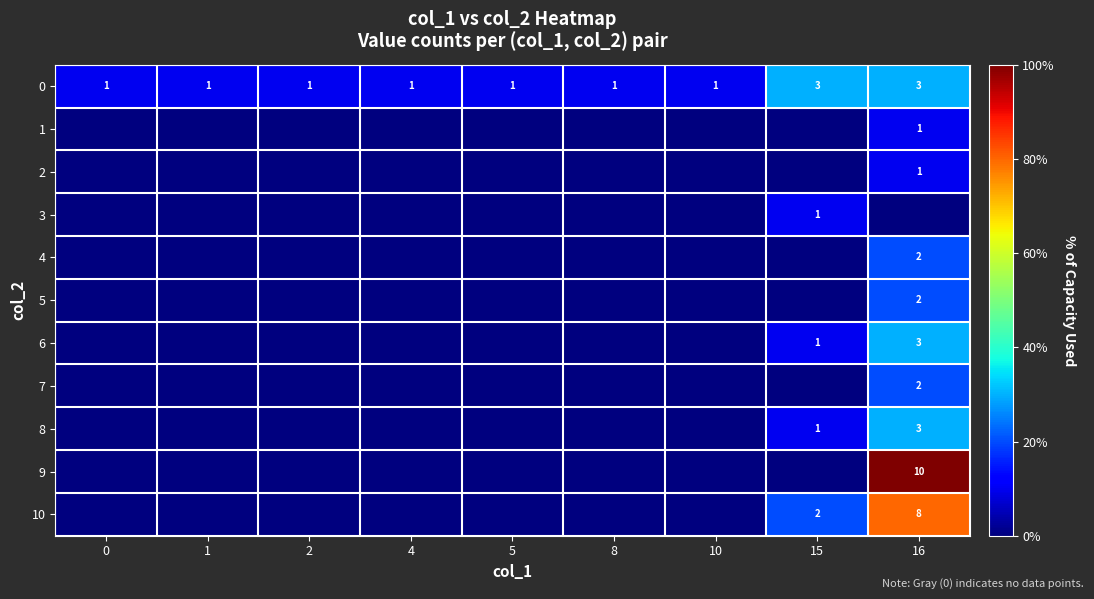

Which has a higher value, 16 or 1?

16